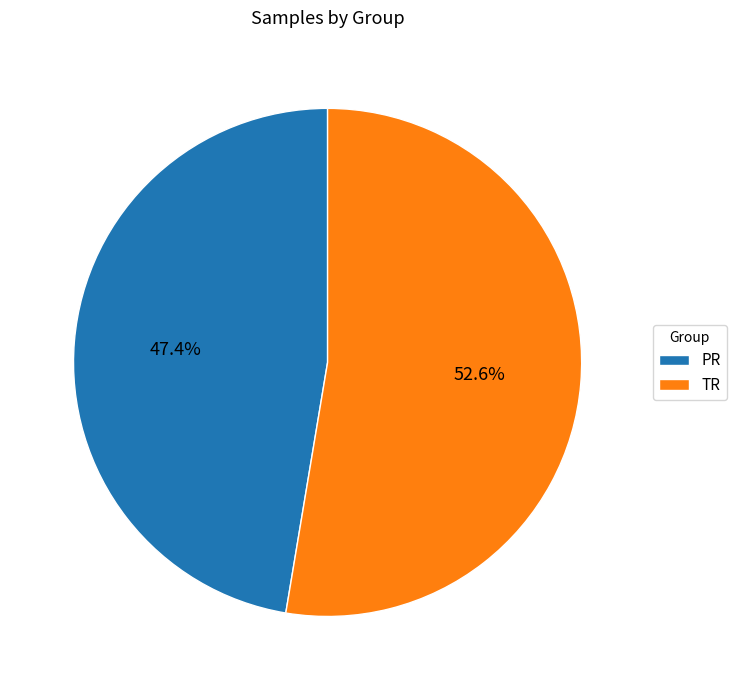

Between PR and TR, which is larger?

TR